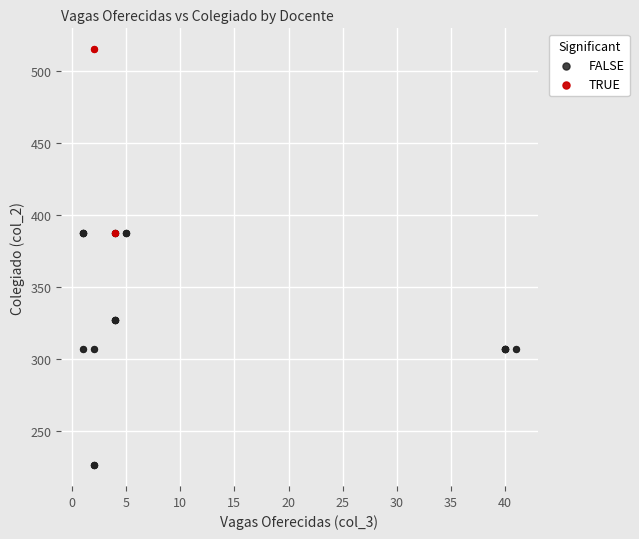

Which series reaches the minimum Y coordinate?

FALSE